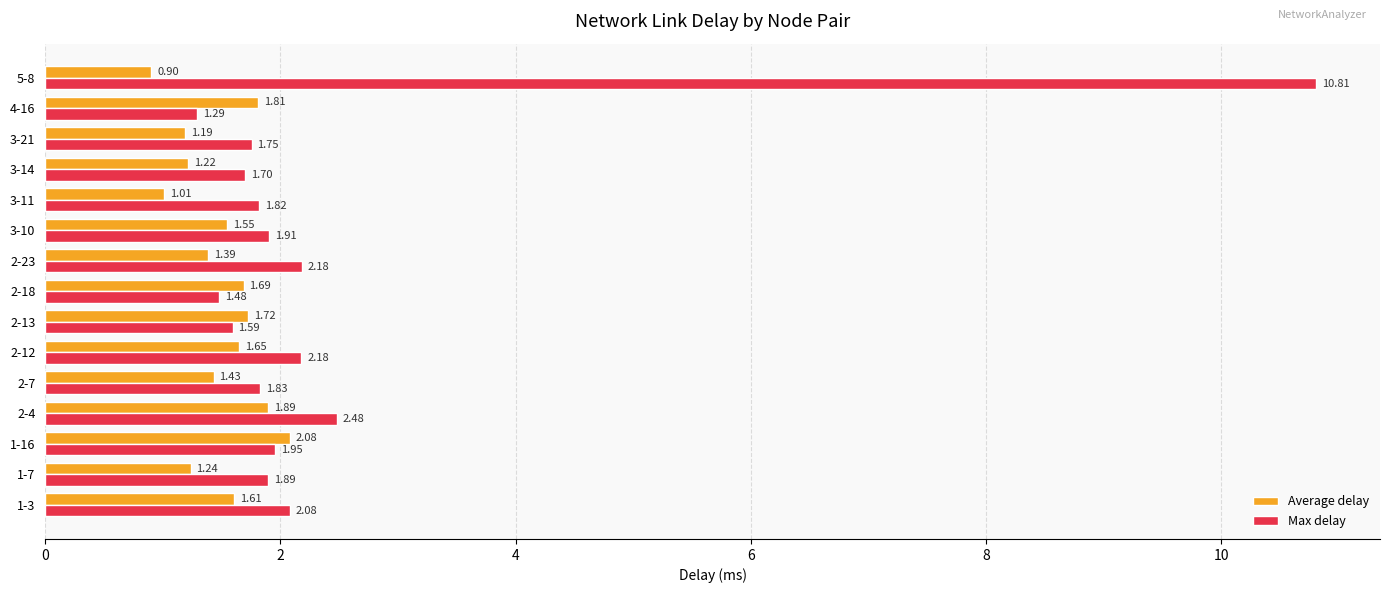

What is the sum of the Max delay values at 2-12 and 2-18?

3.7